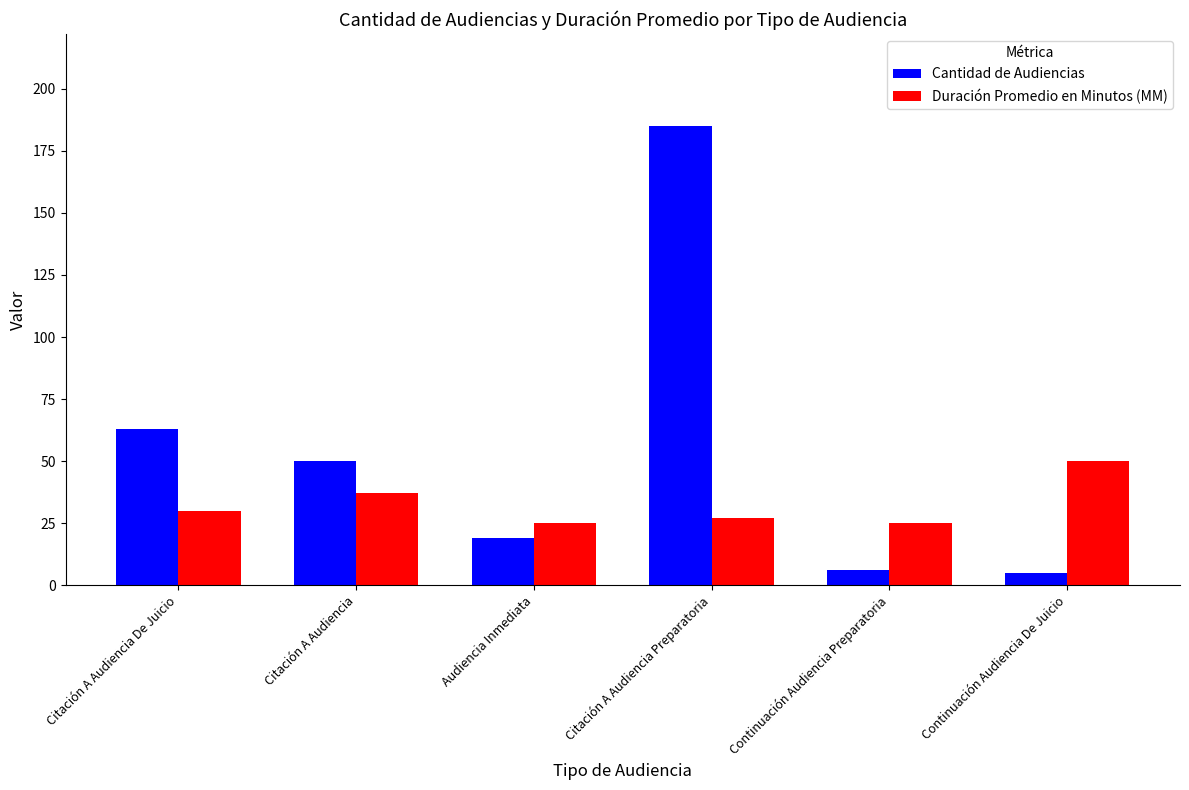

At how many categories does at least one series exceed 88?

1